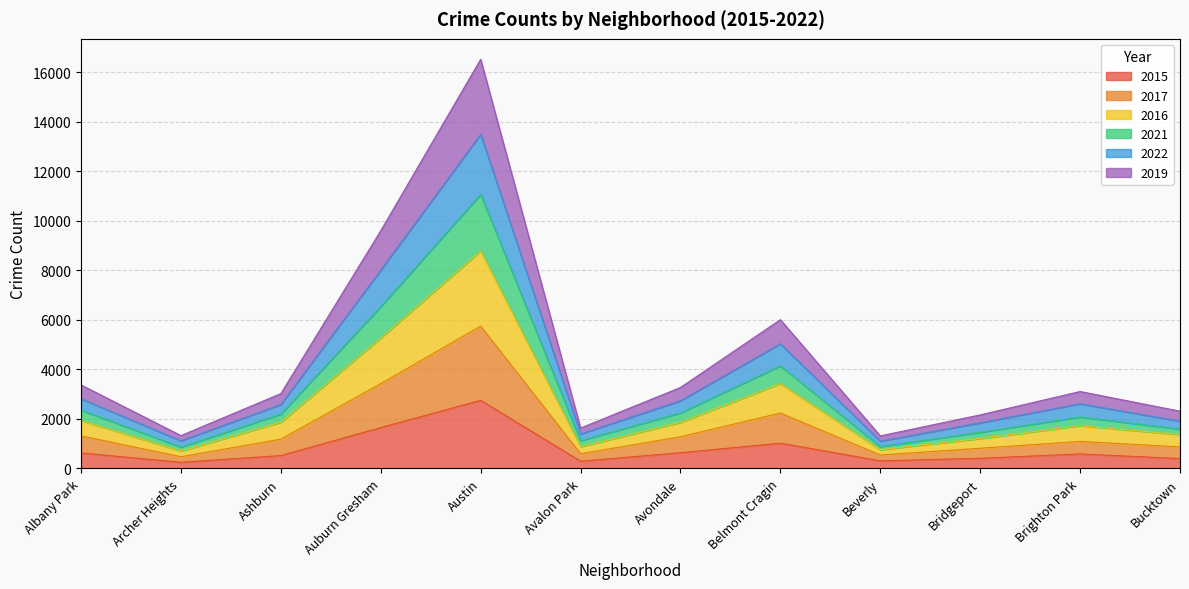

What is the label of the 8th point from the right?

Austin